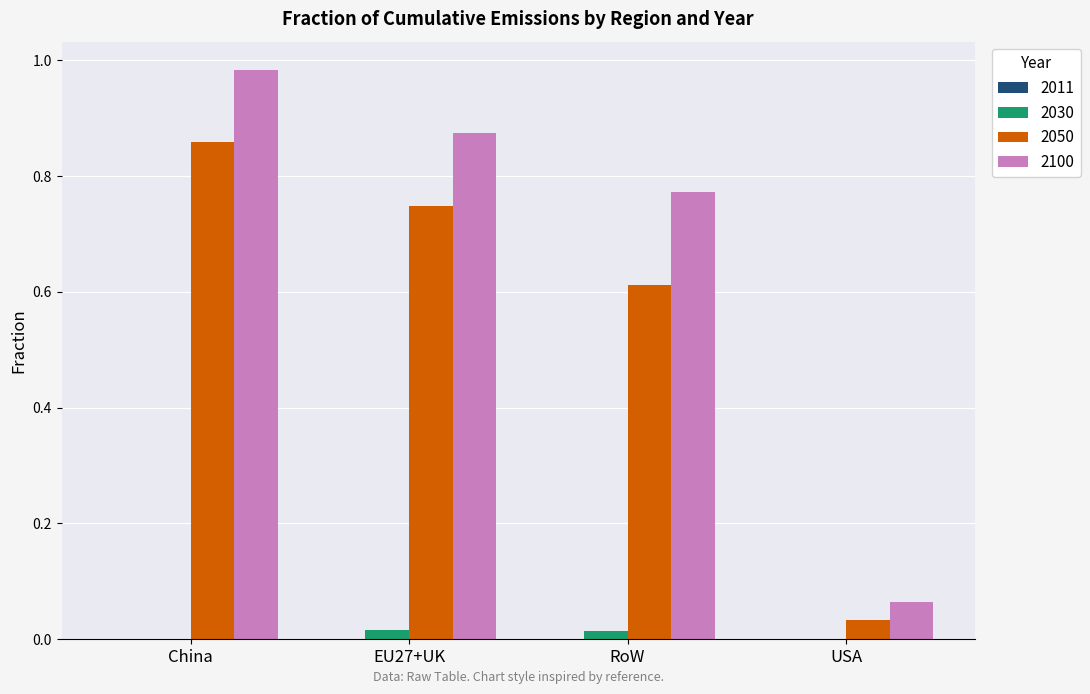

Which series has the largest total across all categories?

2100